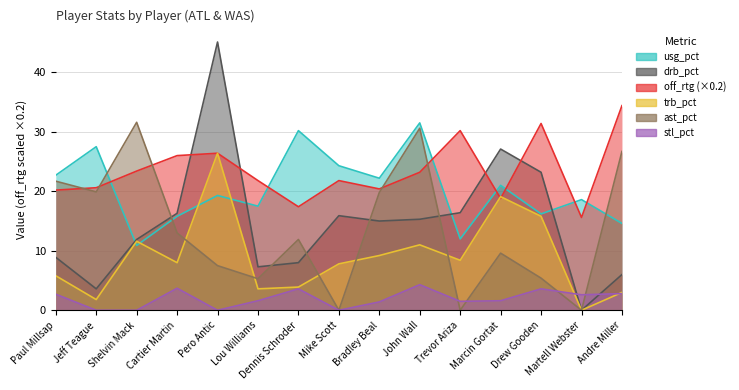

How many lines are shown in the chart?

6